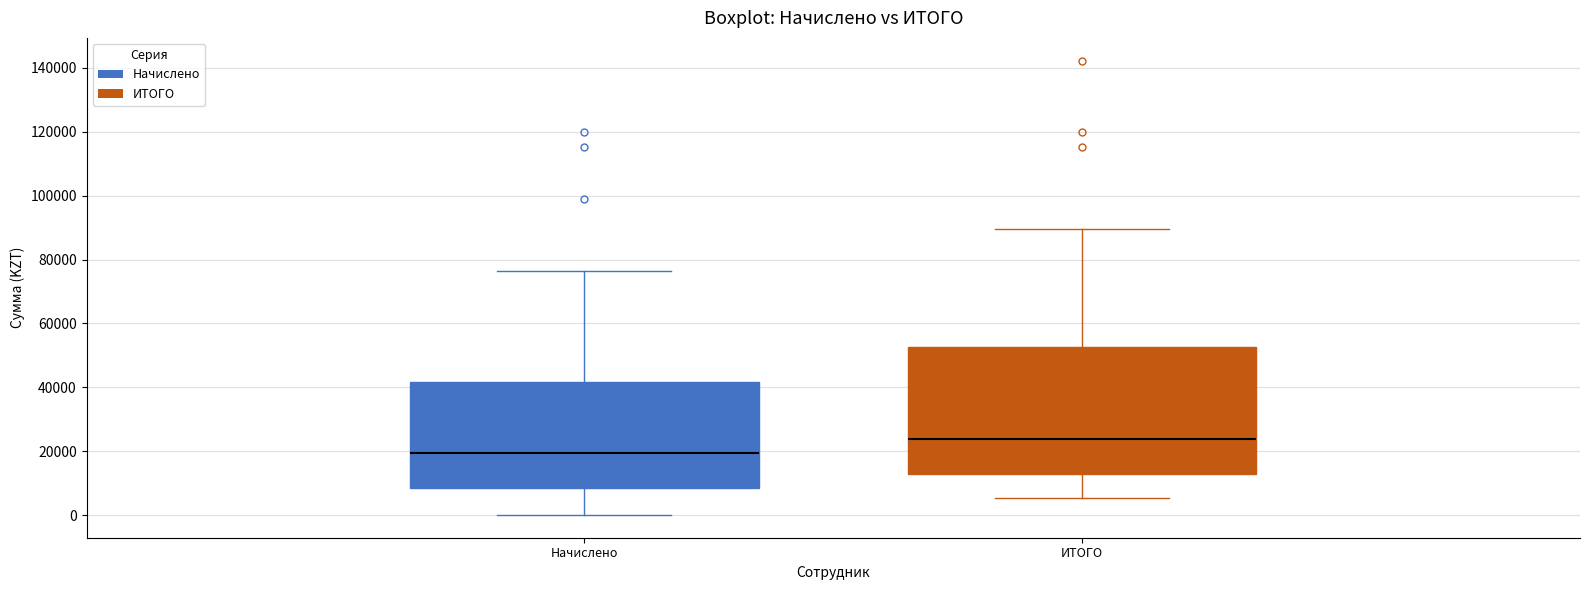

Comparing the boxes themselves (not the whiskers), which one is the tallest?

ИТОГО